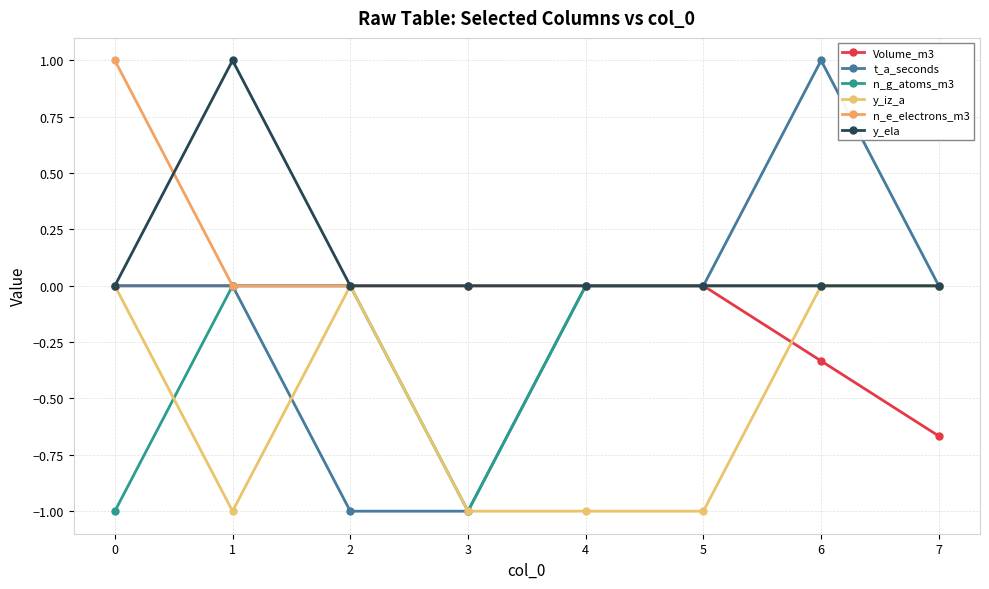

Count the number of data series in this chart.

6